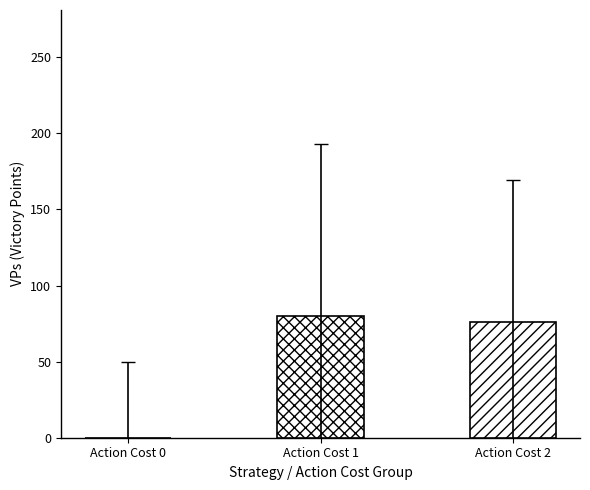

What is the sum of all values?

156